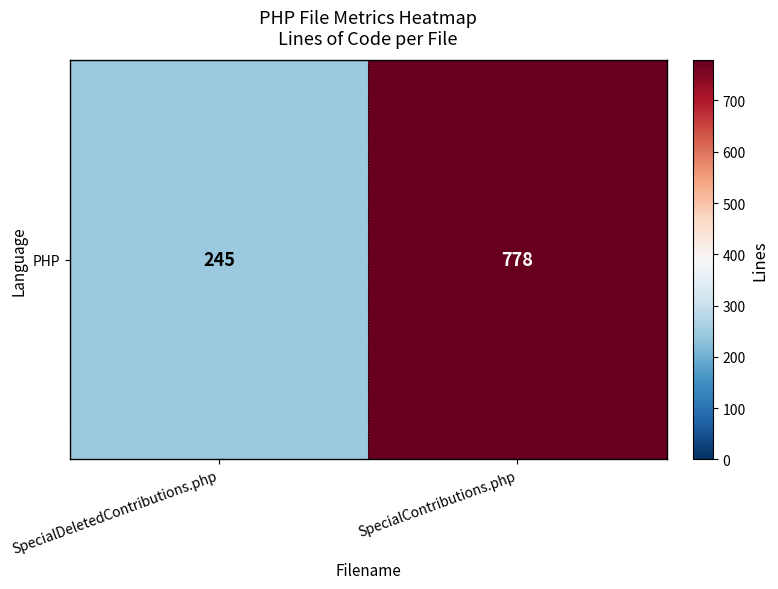

True or false: the data shows 388 at SpecialDeletedContributions.php.

False